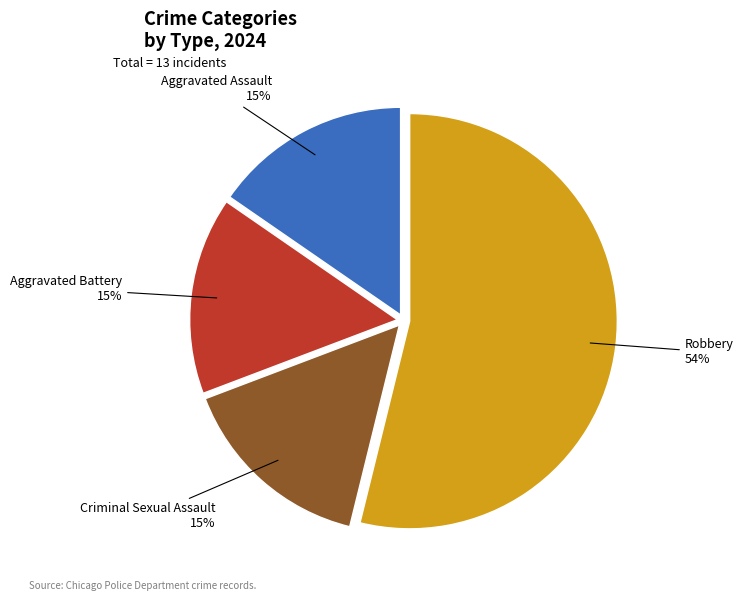

To the nearest percent, what is the average slice percentage?

25%